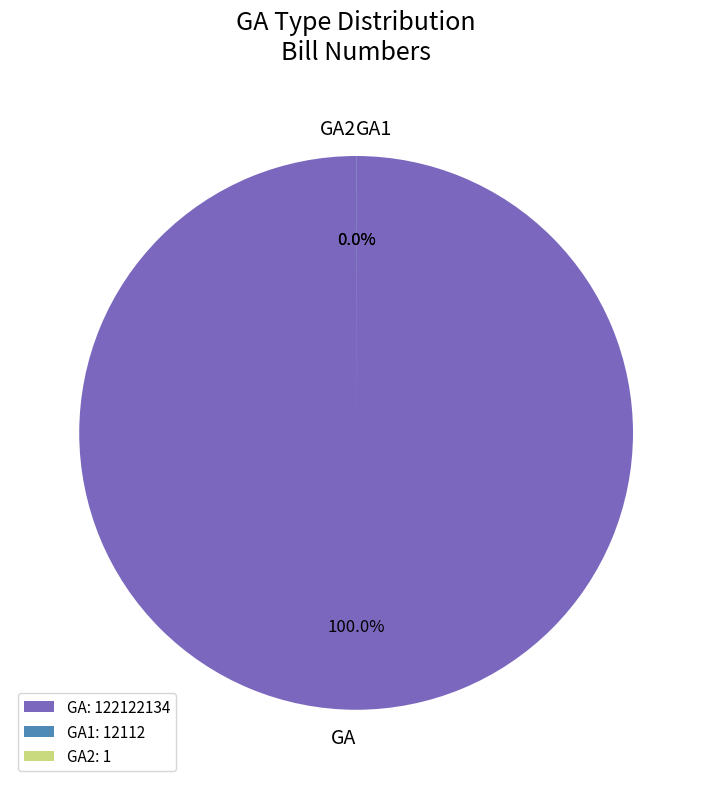

What is the change in value from GA to GA1?

-122110022